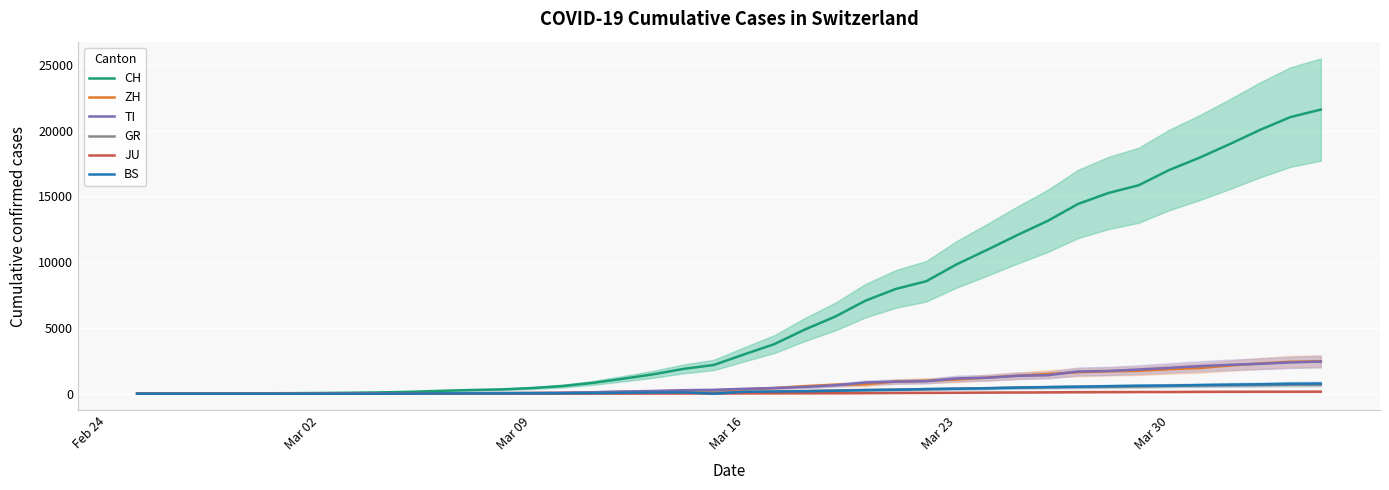

Count the number of categories in the chart.

40